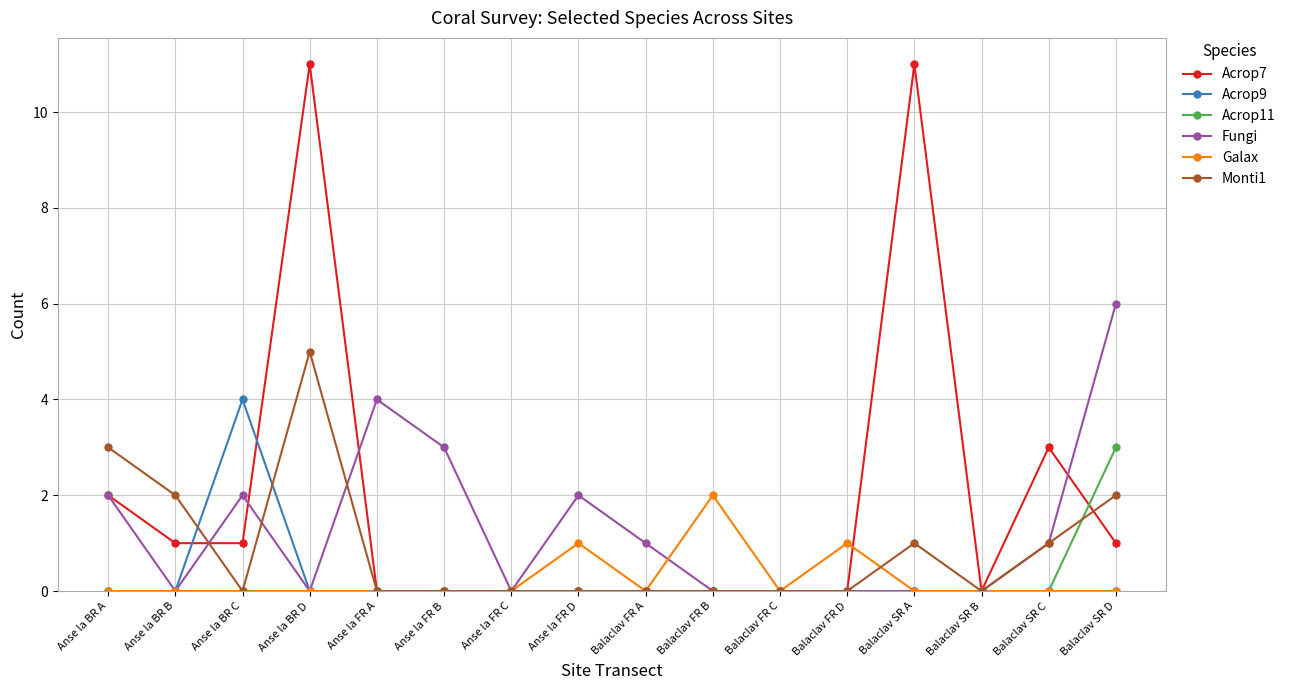

What is the highest value of the Acrop9 series?

4